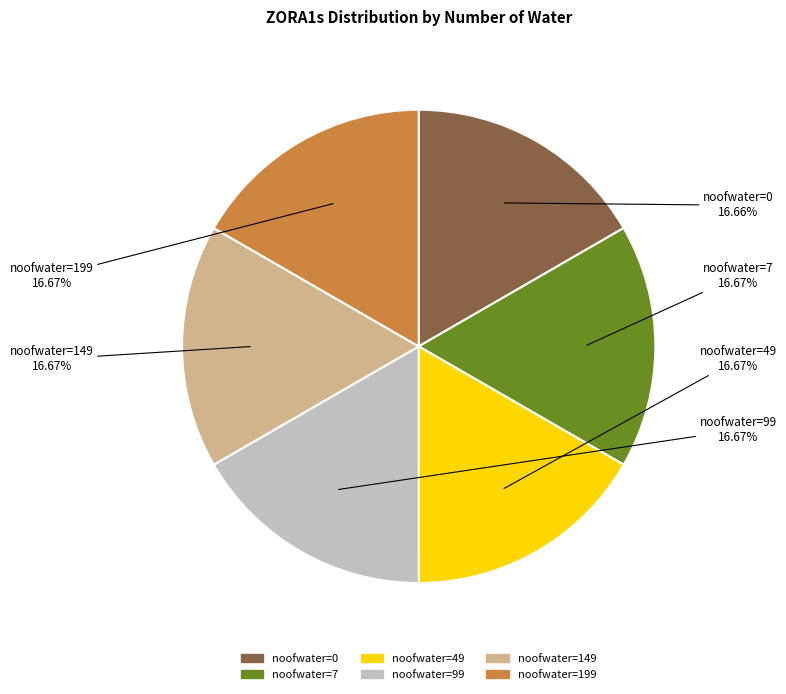

Does any single category account for the majority?

No